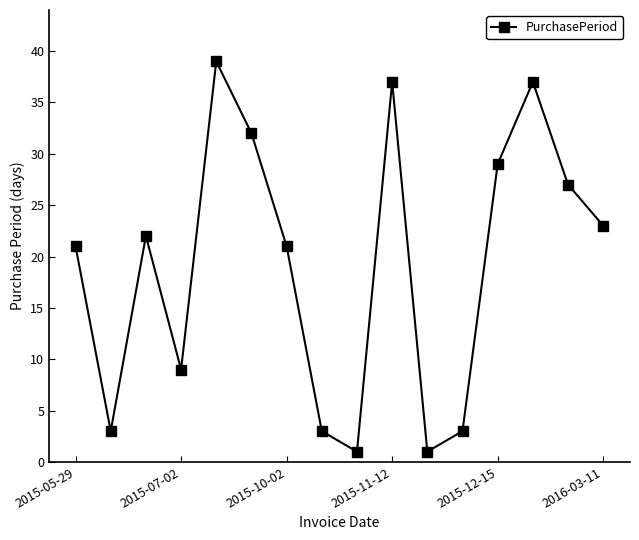

What is the difference between the maximum and minimum values?

38